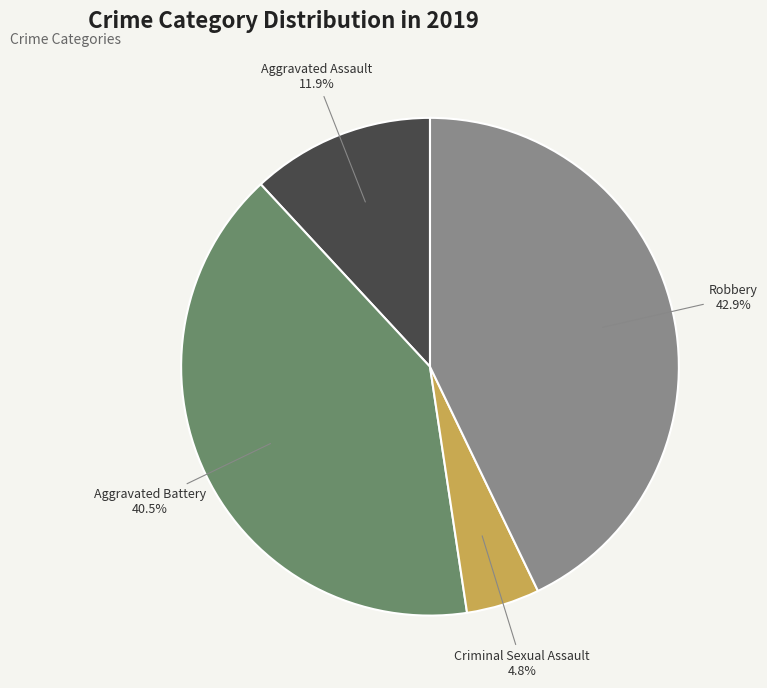

Combined, do Aggravated Battery and Robbery account for over 50%?

Yes